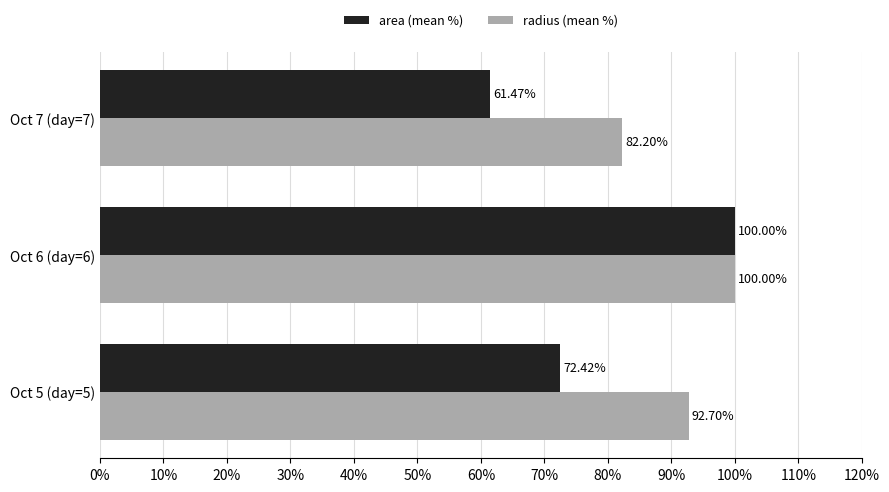

At Oct 7 (day=7), list the series in order from smallest to largest.

area (mean %), radius (mean %)